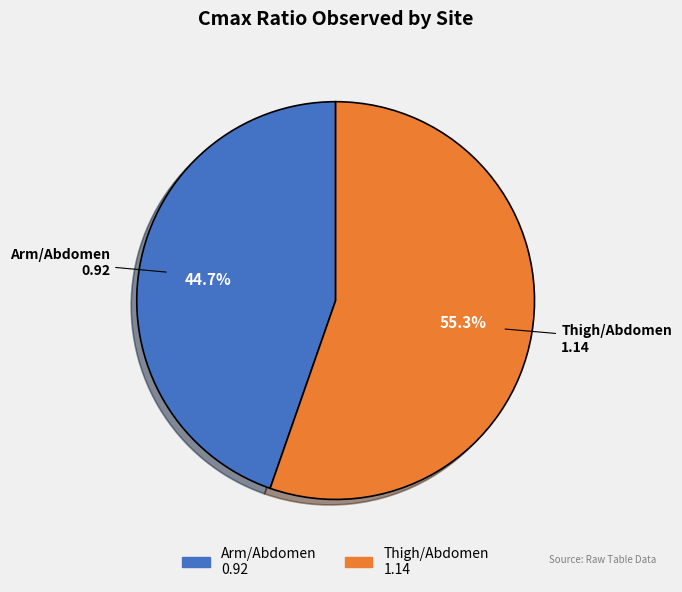

Approximately how many times larger is the value at Arm/Abdomen compared to Thigh/Abdomen?

0.8